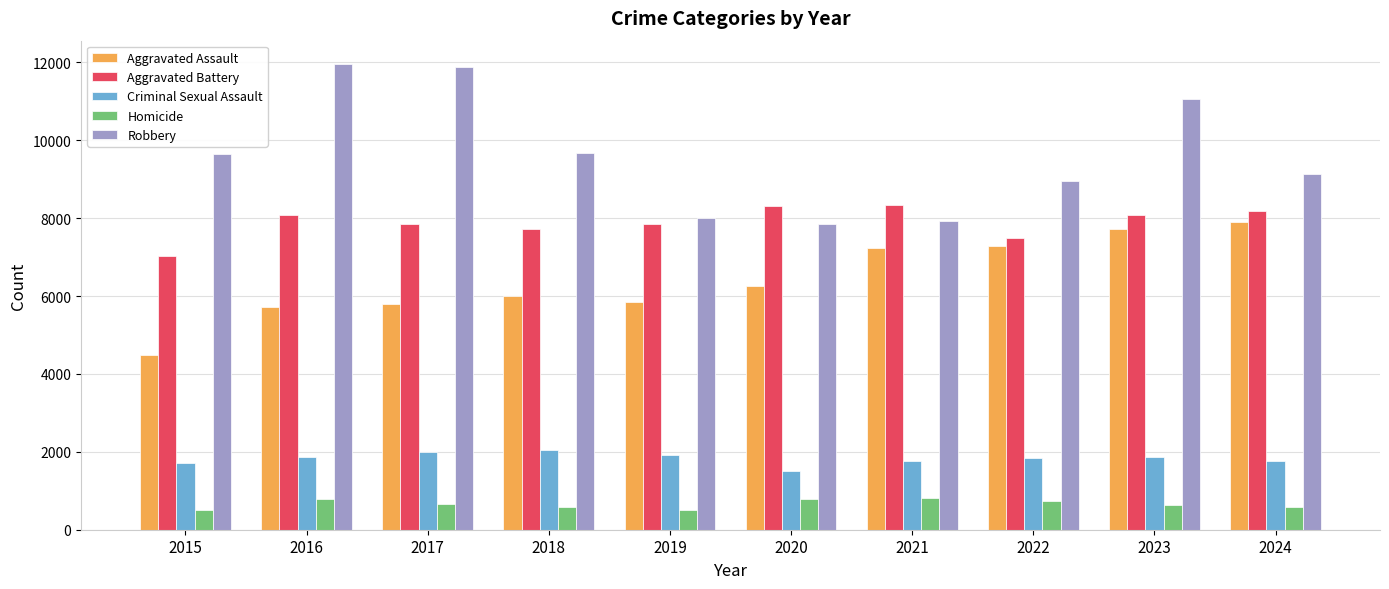

How many series are shown in this chart?

5